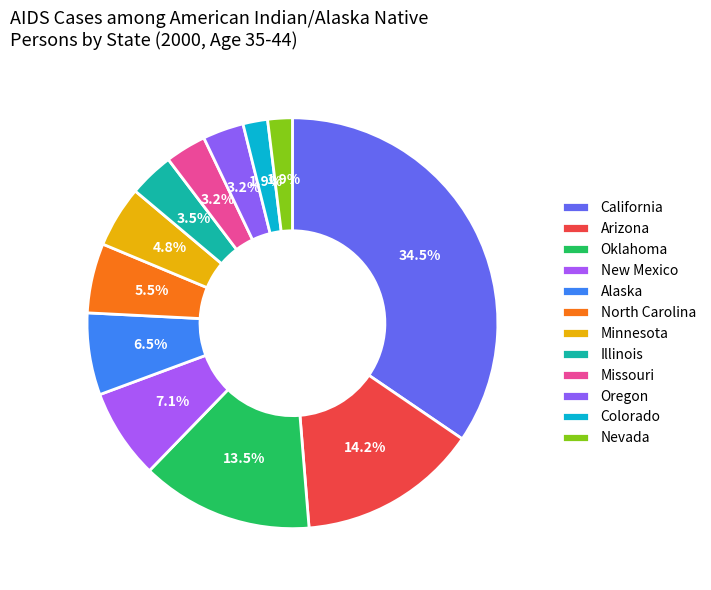

Is Arizona the majority of the pie?

No